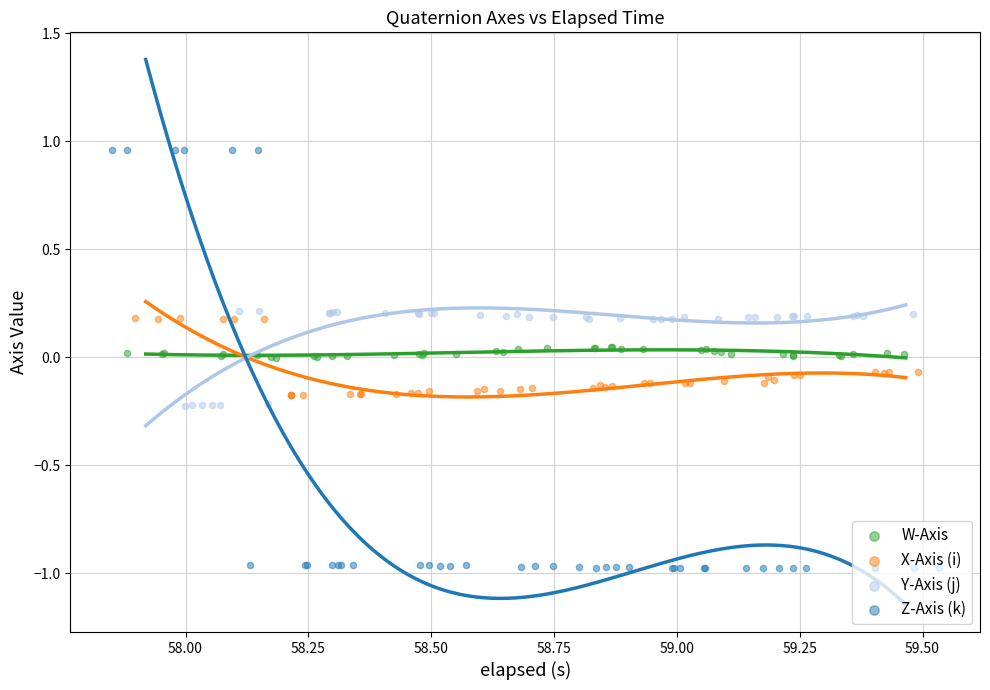

What are all the series names shown in the legend?

W-Axis, X-Axis (i), Y-Axis (j), Z-Axis (k)